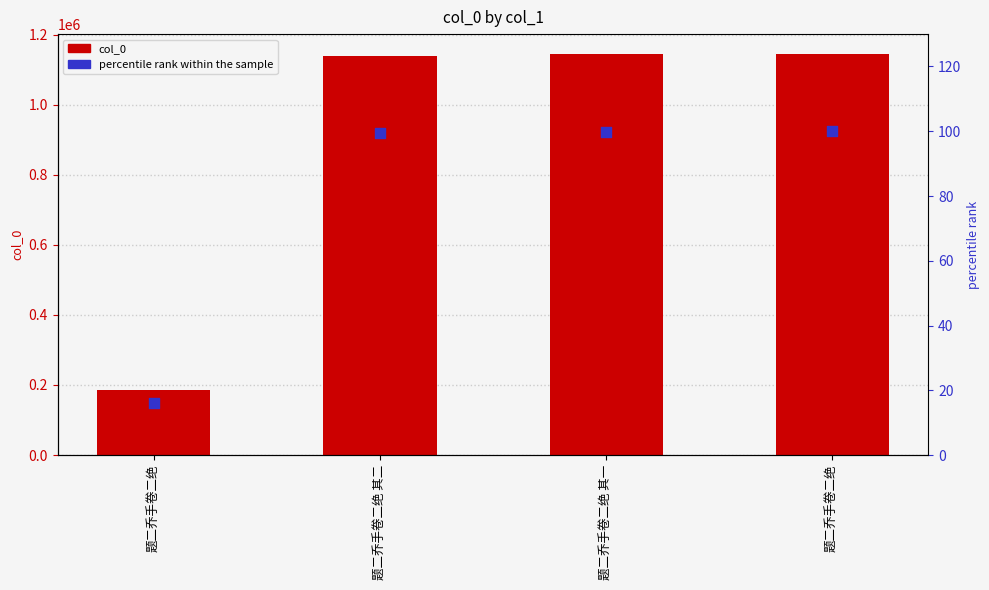

At how many categories does at least one series exceed 665314?

3